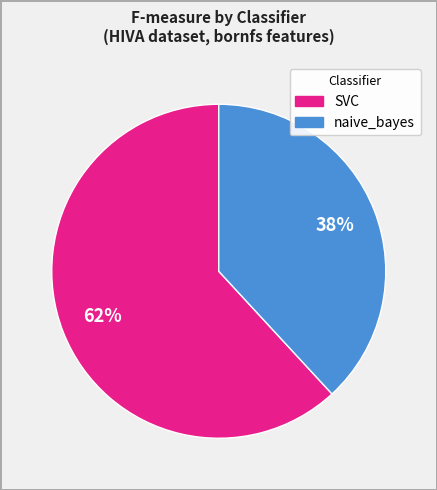

True or false: naive_bayes accounts for 48% of the total.

False